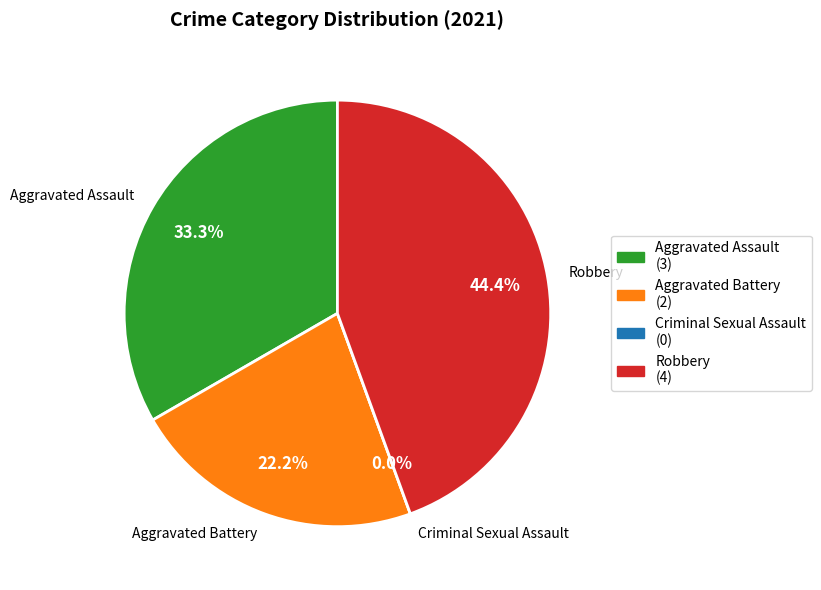

What is the change in value from Aggravated Assault to Aggravated Battery?

-1